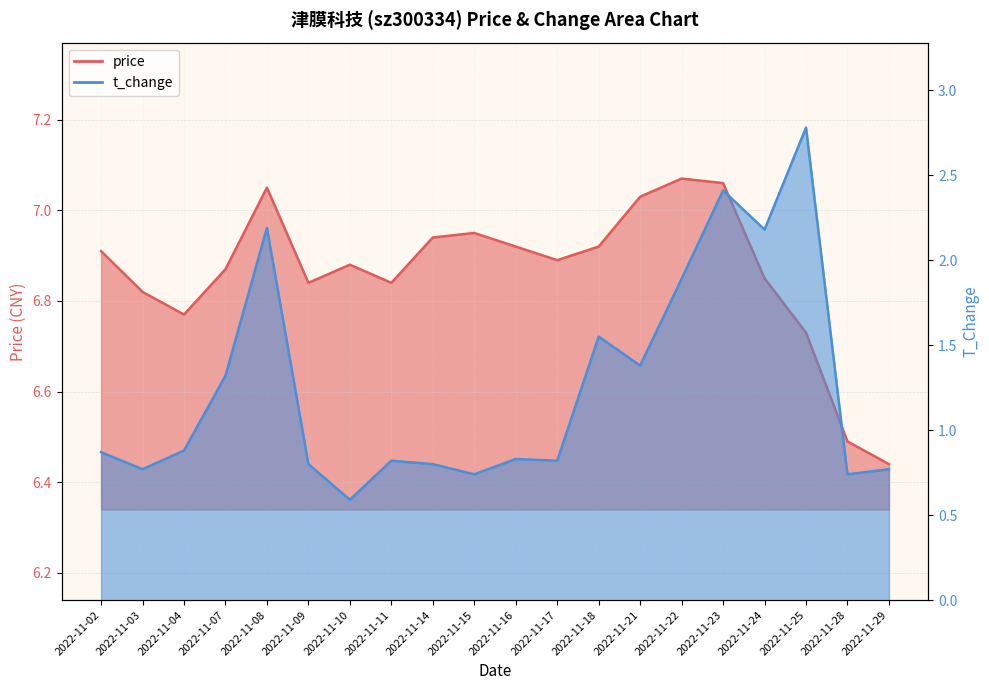

At which category does t_change reach its first local valley?

2022-11-03